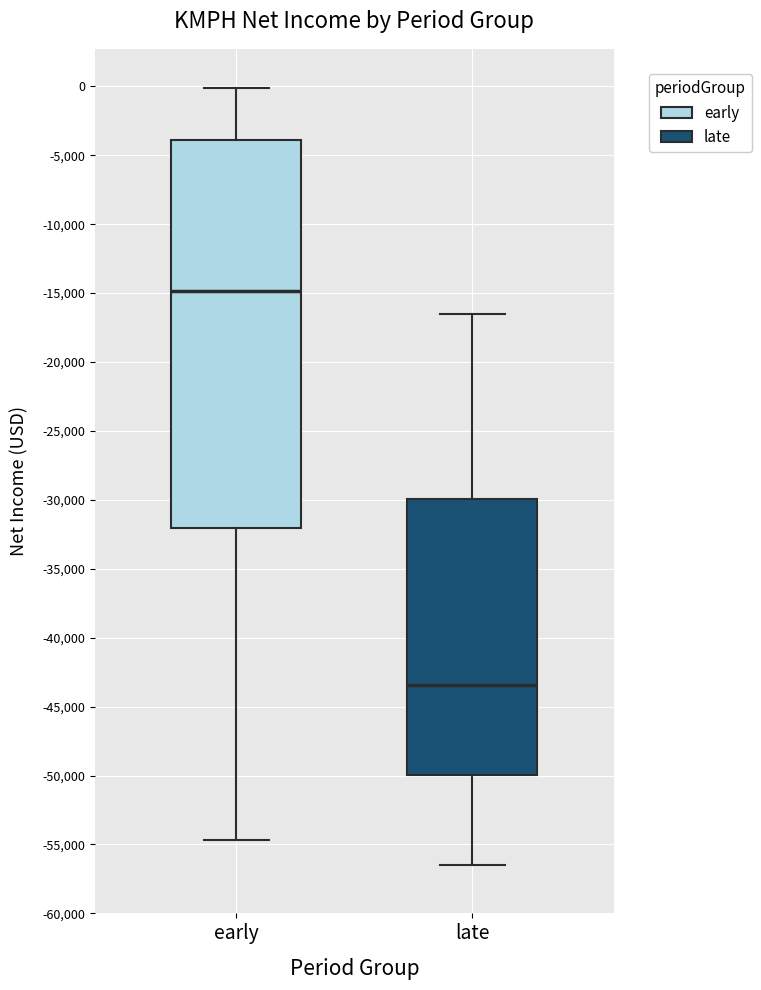

Reading left to right, read every box against the y-axis: the position of its median line, the range the box covers, and the ends of its whiskers. The values are not printed on the chart, so give them approximately, as read against the axis.

early: median -15000, box -32000 to -4000, whiskers -54500 to 0
late: median -43500, box -50000 to -30000, whiskers -56500 to -16500